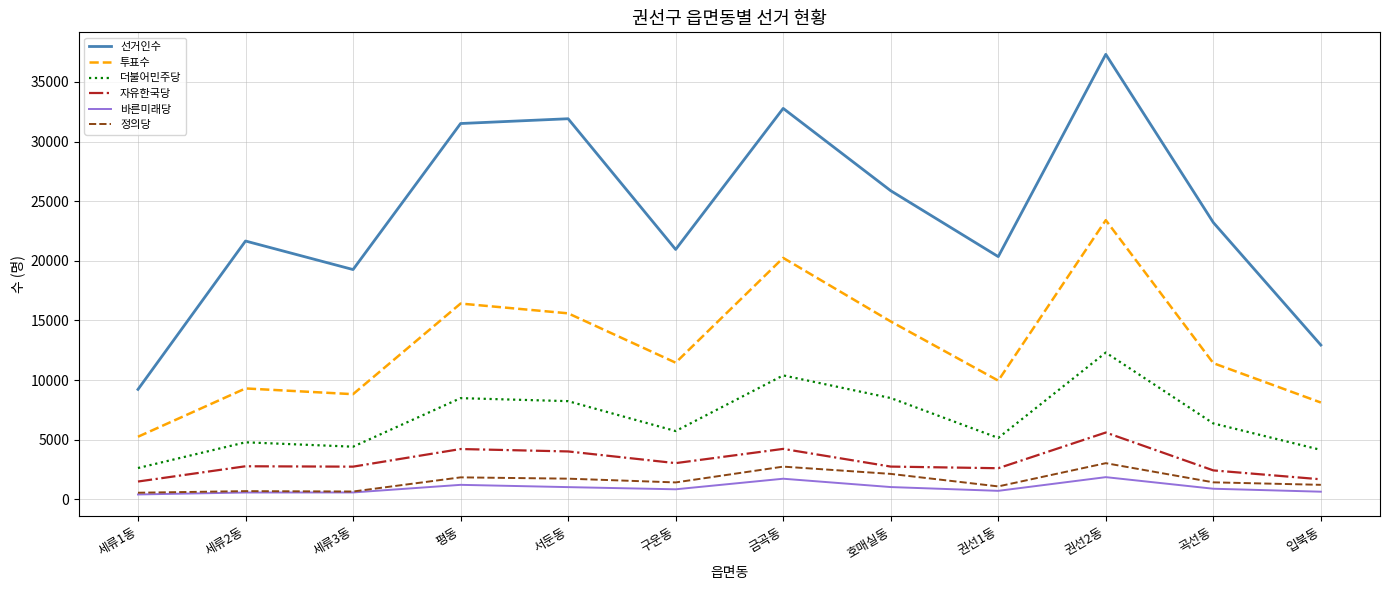

Between 평동 and 금곡동, which series saw the biggest shift?

투표수